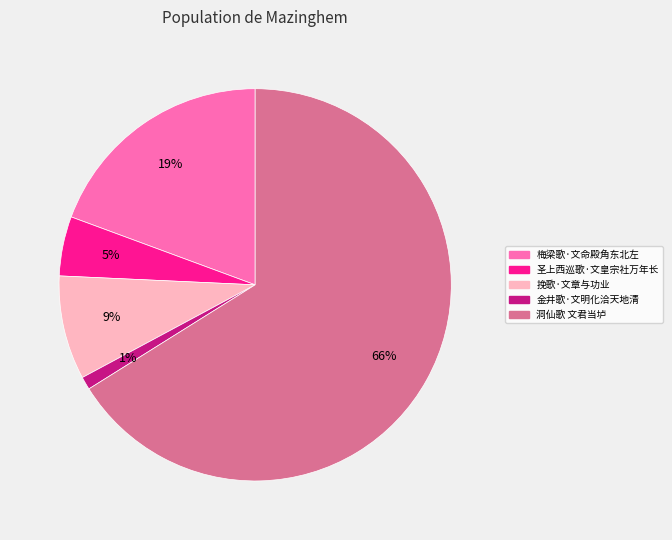

To the nearest percent, what percentage of the pie is 梅梁歌·文命殿角东北左?

19%